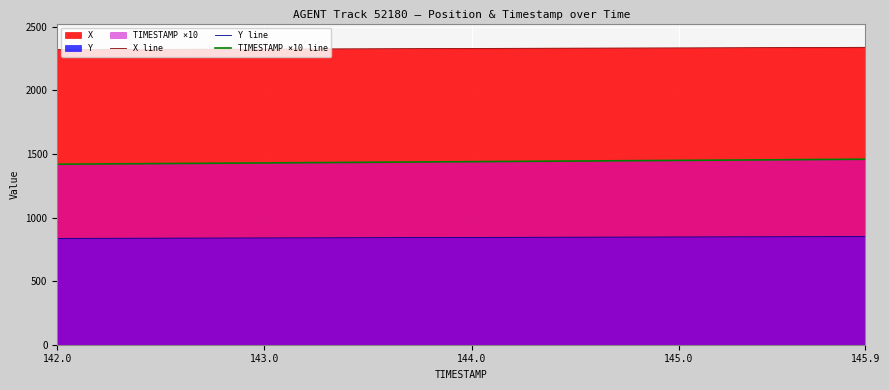

Rank the series by their average value, from lowest to highest.

Y line, TIMESTAMP ×10 line, X line